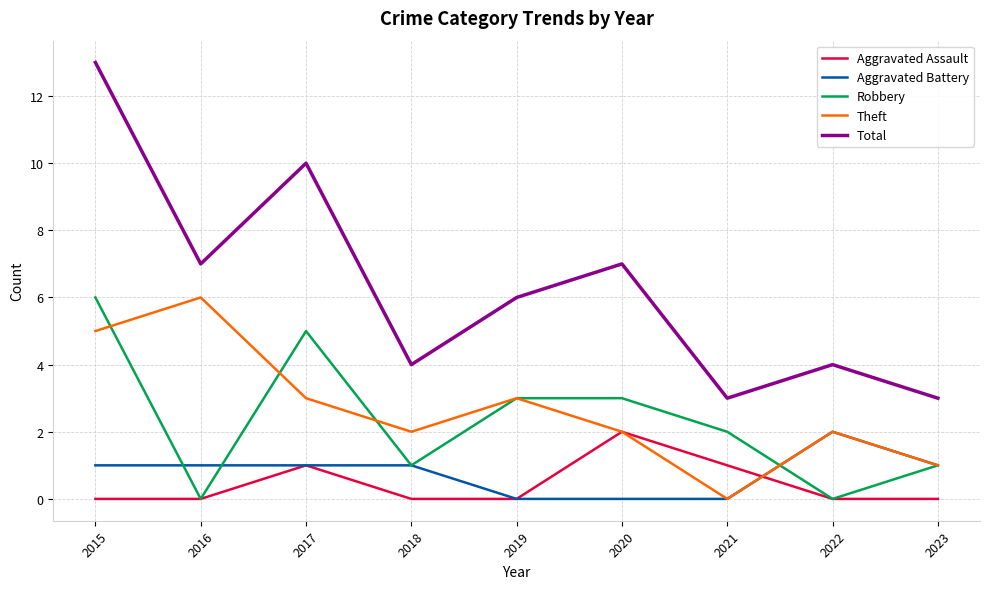

True or false: Robbery and Total intersect in this chart.

False